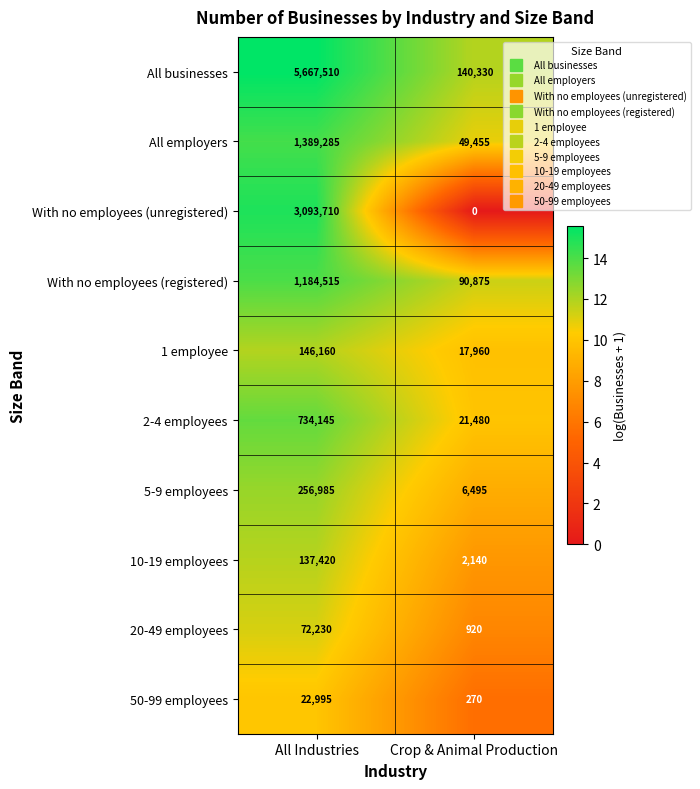

Which series has the largest total across all categories?

All businesses